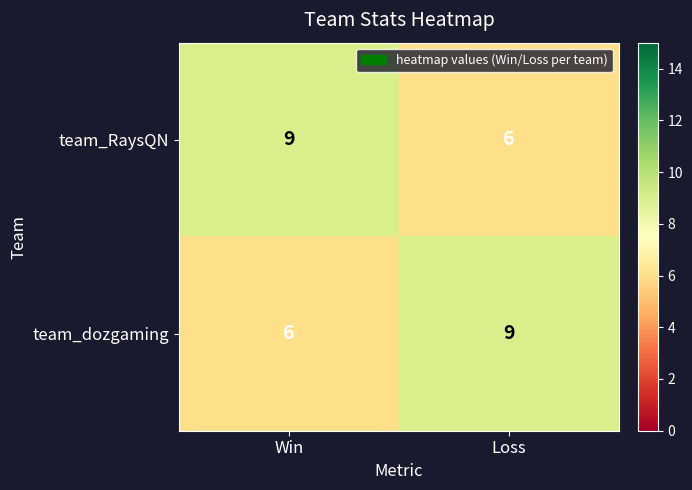

What is the total value across all series at Loss?

15